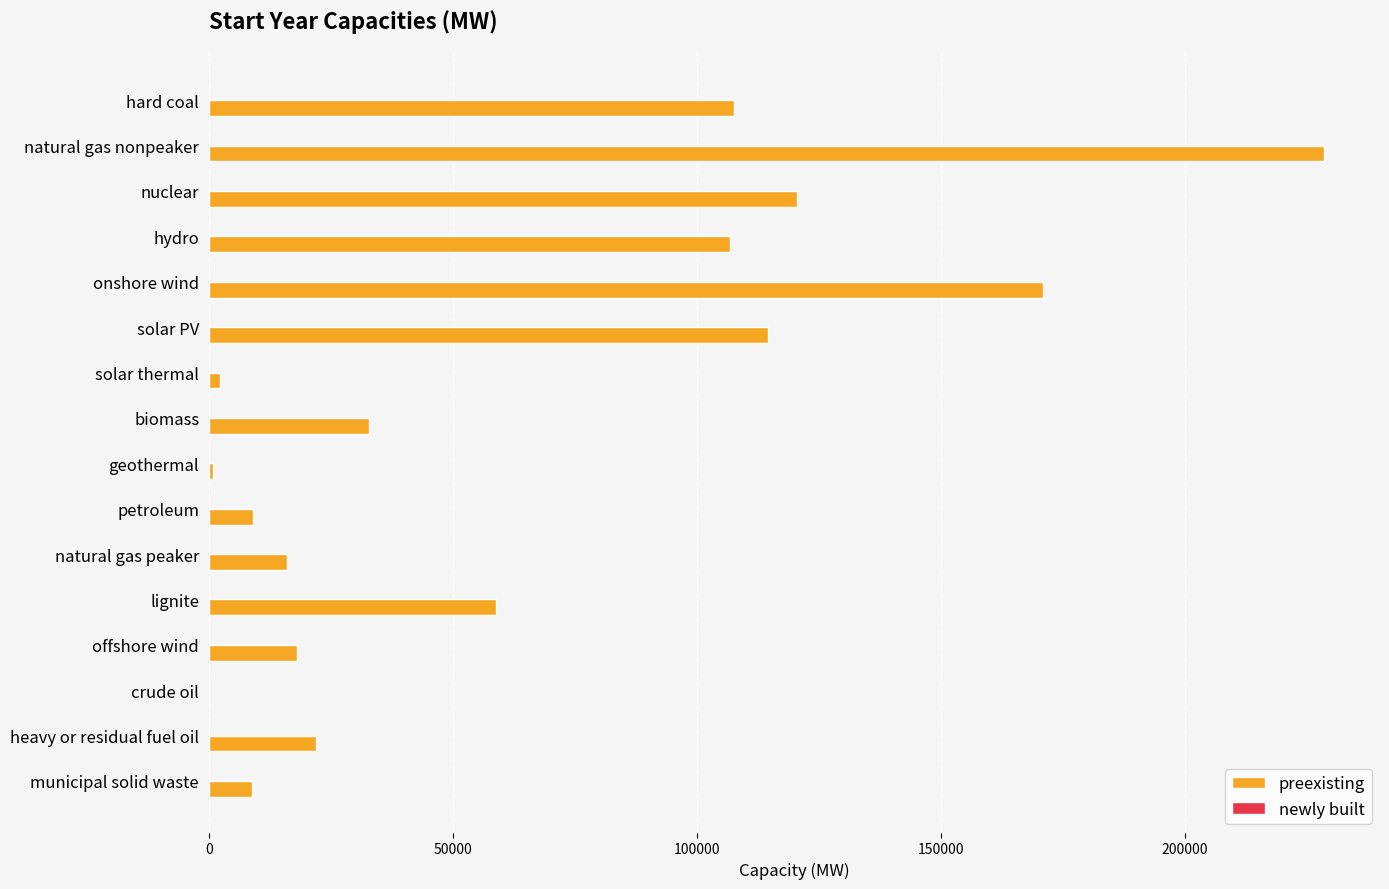

What is the sum of all values?

1018184.9